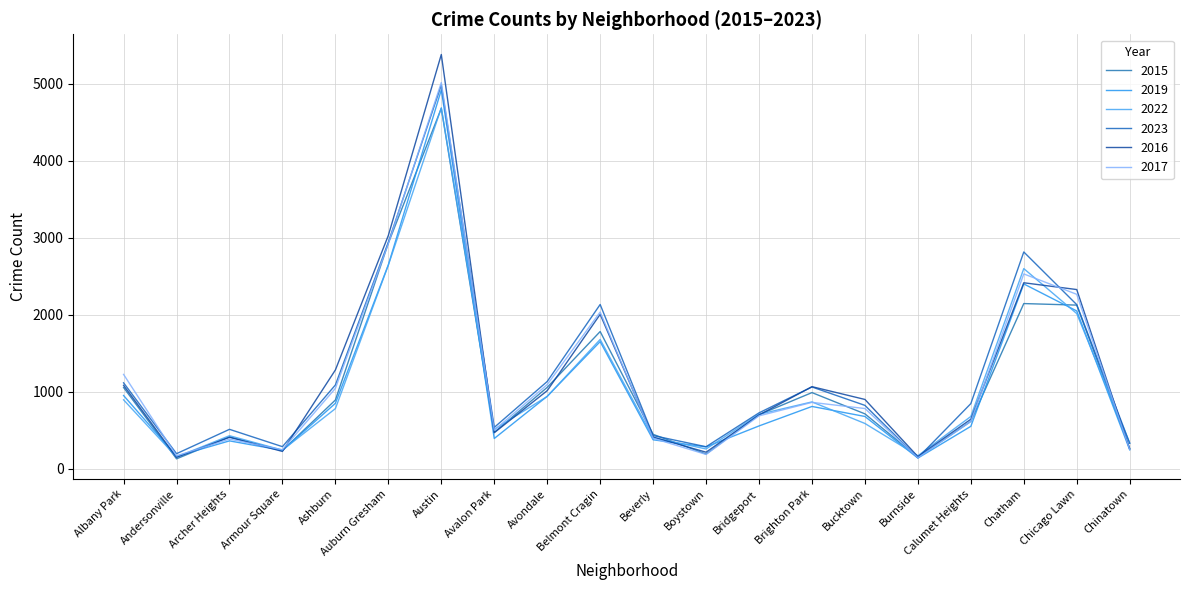

What is the average value of the 2015 series?

1100